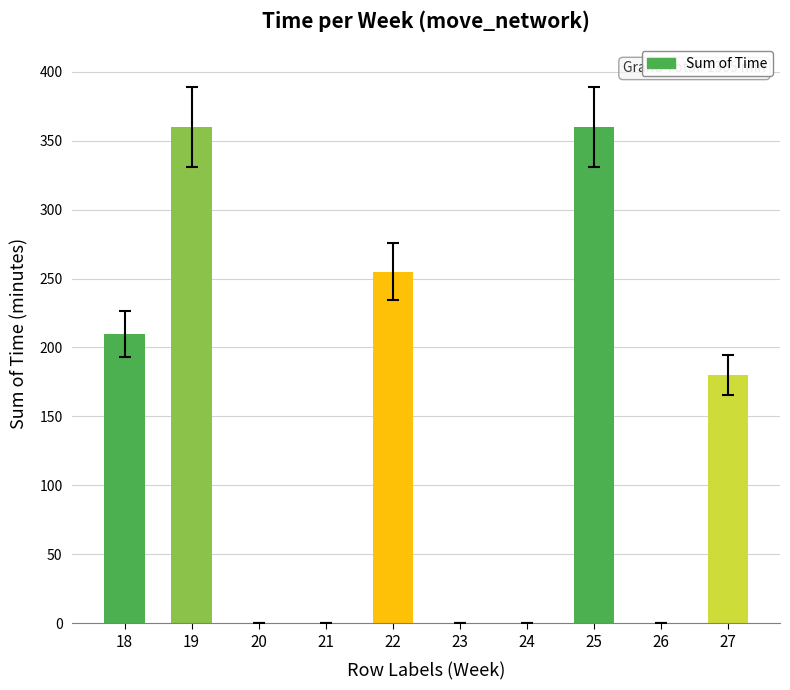

Which has a higher value, 18 or 27?

18